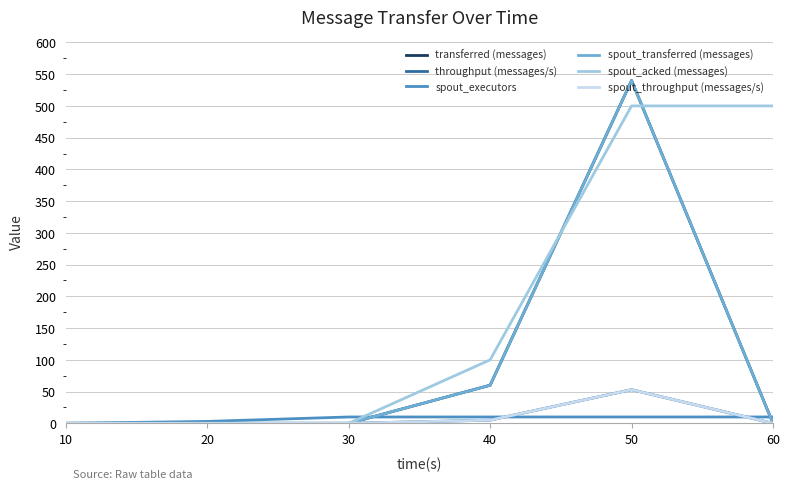

Which series has the largest range (max minus min)?

transferred (messages)